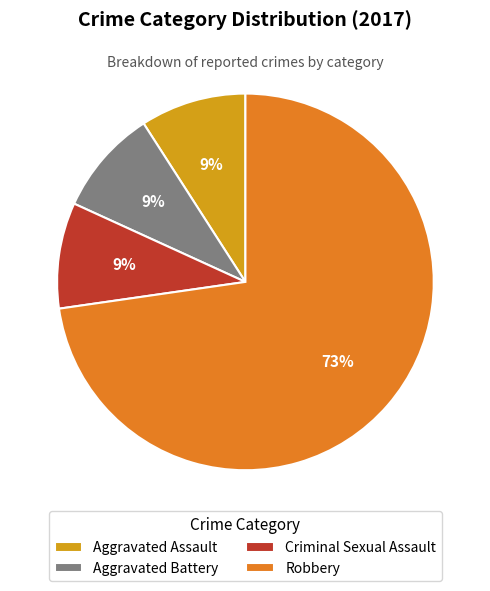

True or false: Robbery accounts for 79% of the total.

False